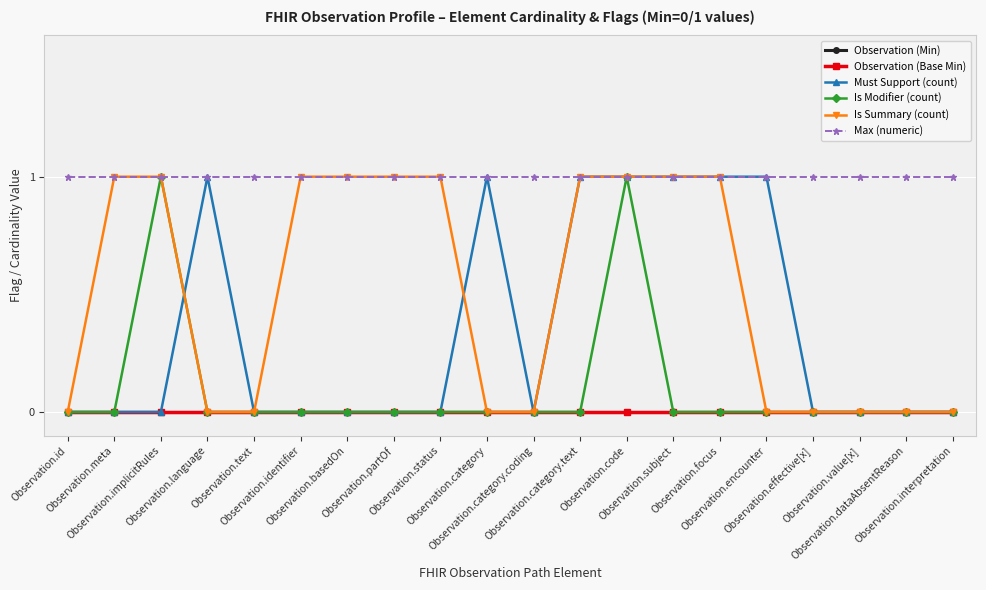

Reading right to left, transcribe all the data shown in this chart.

Observation (Min): 0	0	0	0	0	0	0	0	0	0	0	0	0	0	0	0	0	0	0	0
Observation (Base Min): 0	0	0	0	0	0	0	0	0	0	0	0	0	0	0	0	0	0	0	0
Must Support (count): 0	0	0	0	1	1	1	1	1	0	1	0	0	0	0	0	1	0	0	0
Is Modifier (count): 0	0	0	0	0	0	0	1	0	0	0	0	0	0	0	0	0	1	0	0
Is Summary (count): 0	0	0	0	0	1	1	1	1	0	0	1	1	1	1	0	0	1	1	0
Max (numeric): 1	1	1	1	1	1	1	1	1	1	1	1	1	1	1	1	1	1	1	1